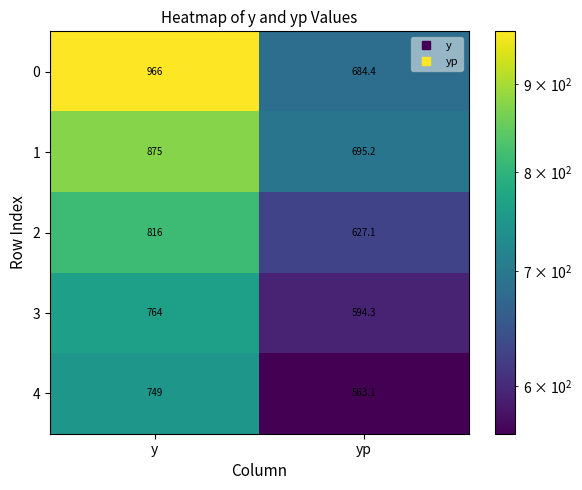

What is the difference between the 0 values at yp and y?

281.6